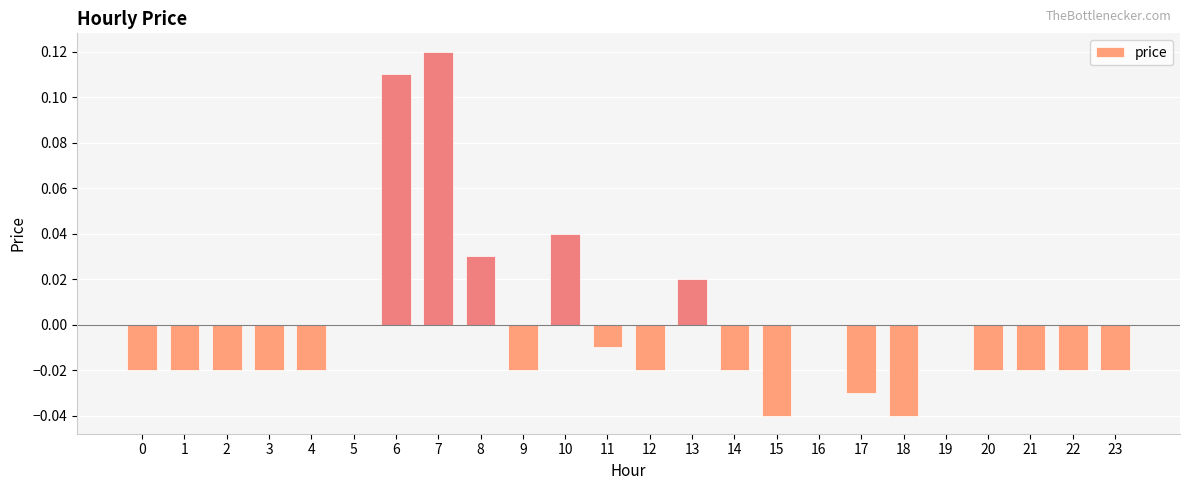

Count the number of categories in the chart.

24